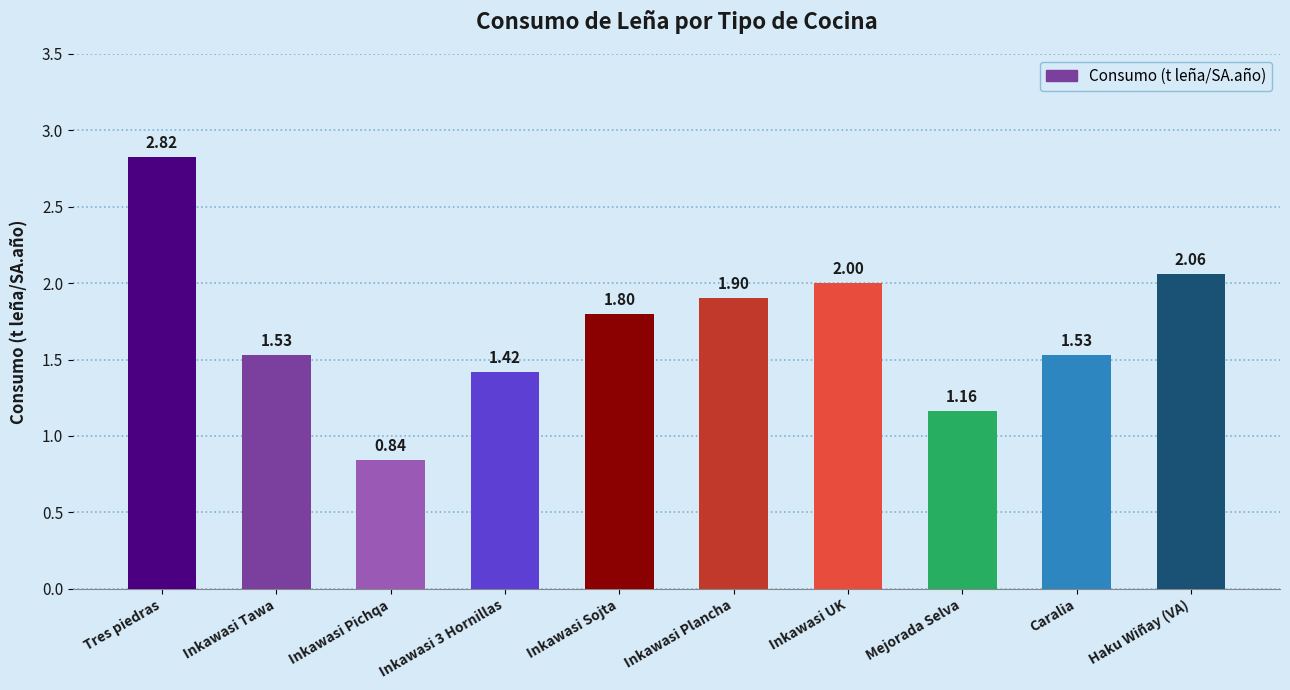

What is the difference between the values at Mejorada Selva and Inkawasi Tawa?

0.4